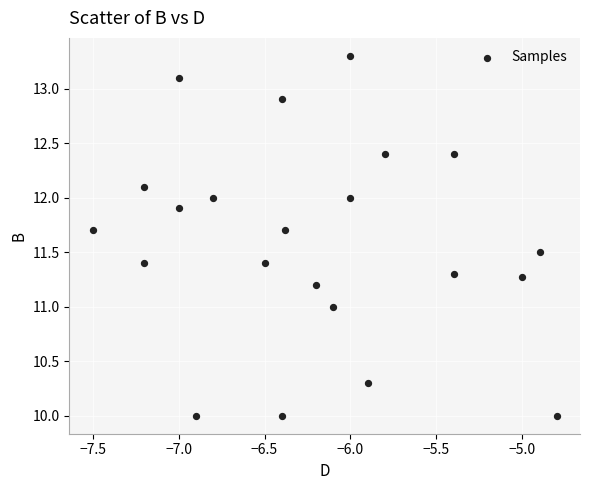

What is the range of Y values (max minus min)?

3.3